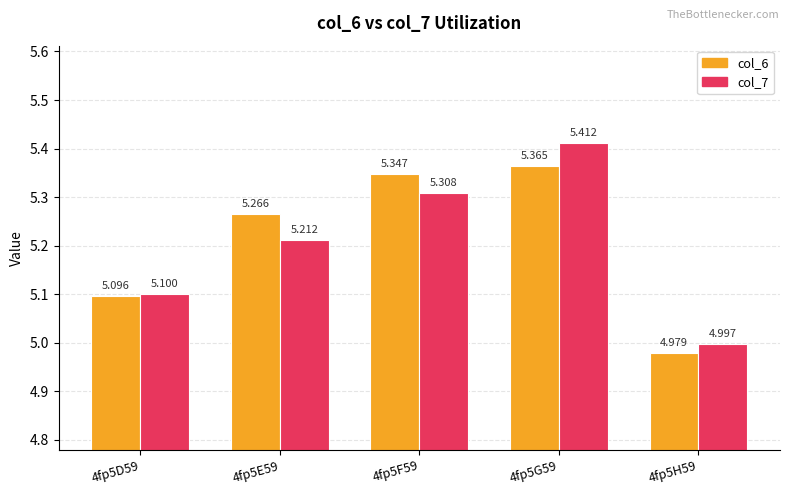

List the labels in order of col_7 value, smallest first.

4fp5H59, 4fp5D59, 4fp5E59, 4fp5F59, 4fp5G59